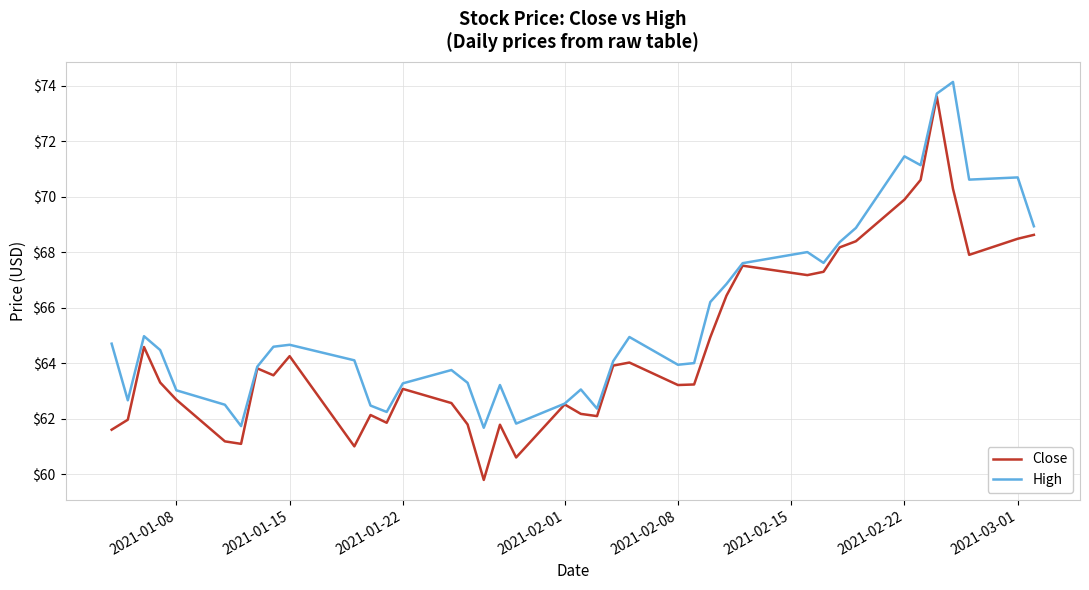

Which series has the largest total across all categories?

High